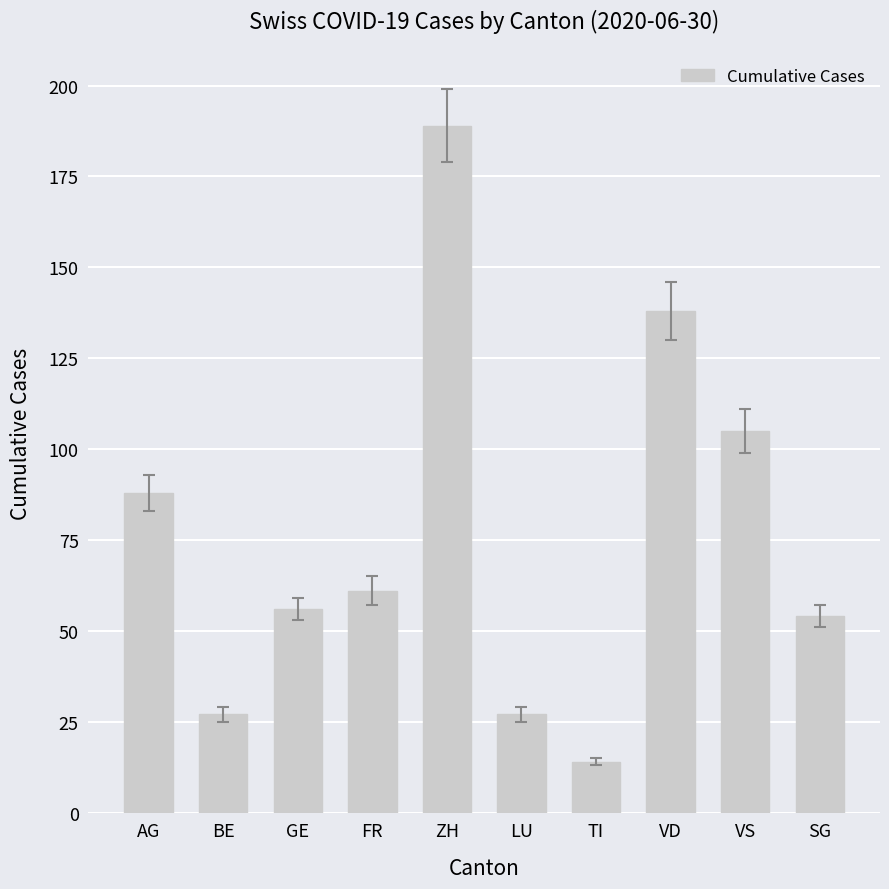

What is the sum of all values?

759